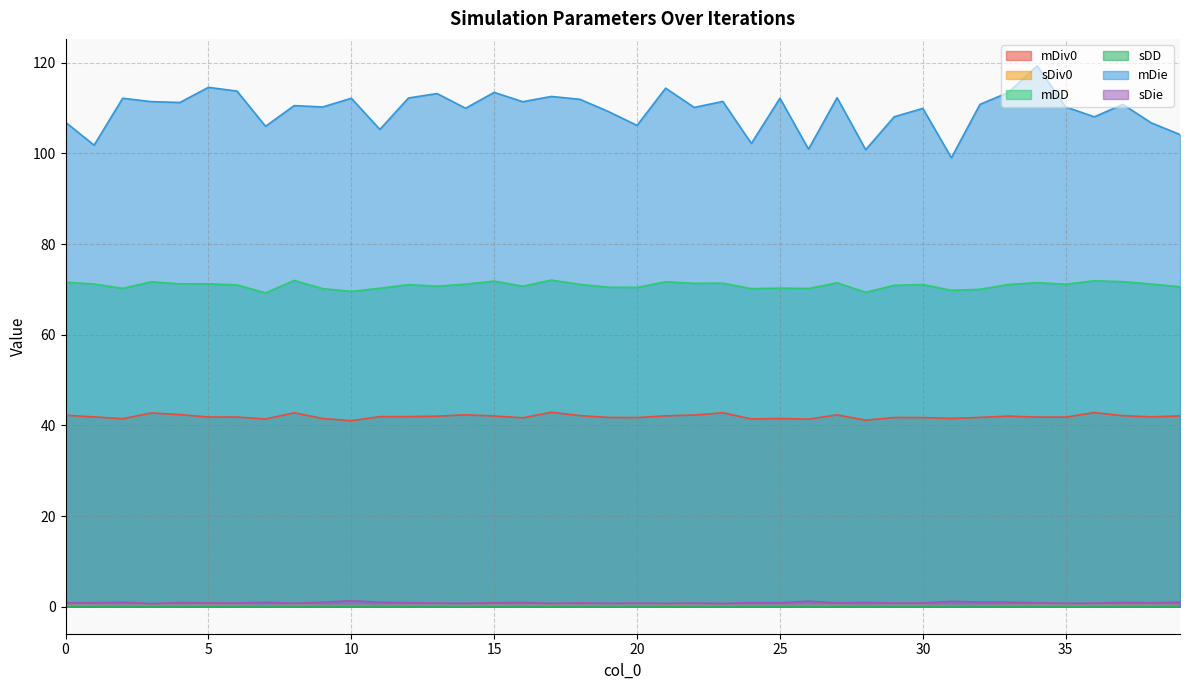

How many lines are shown in the chart?

6